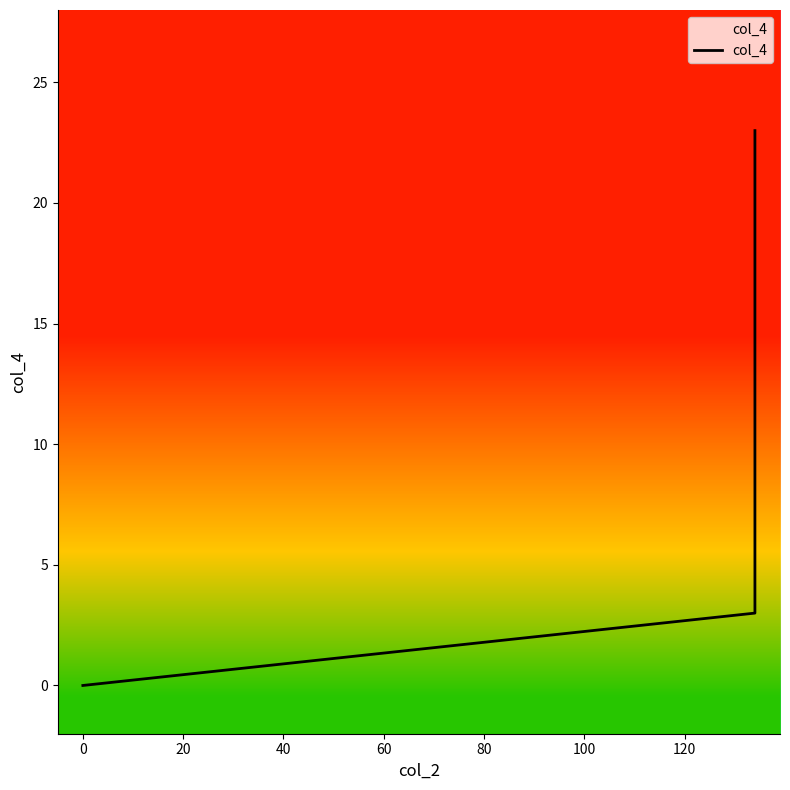

What is the sum of the values at 0 and 20?

26